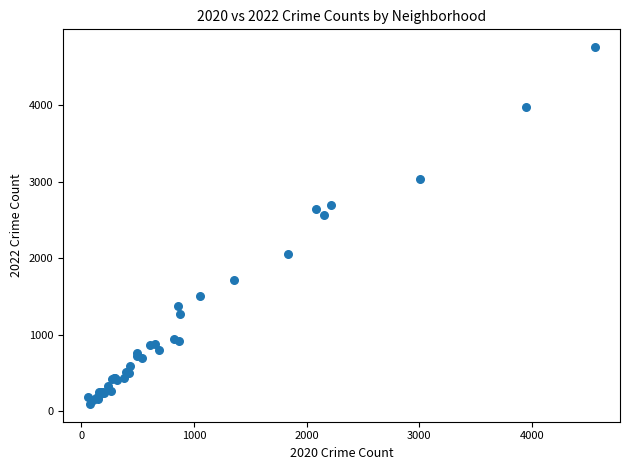

What Y value in the scatter plot is closest to 2430?

2566